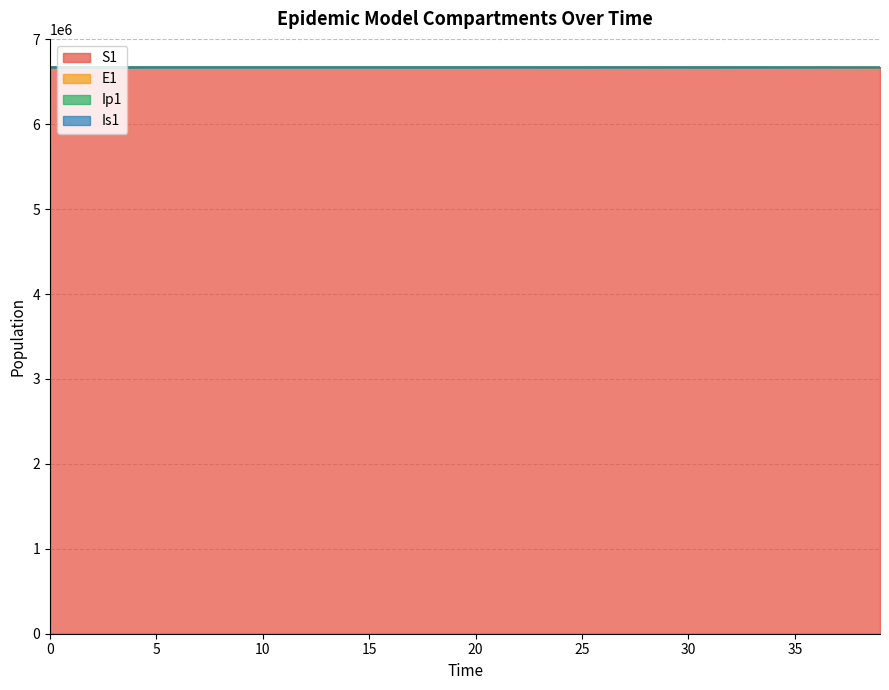

True or false: Ip1 has more than 1 points higher than both neighbors.

False